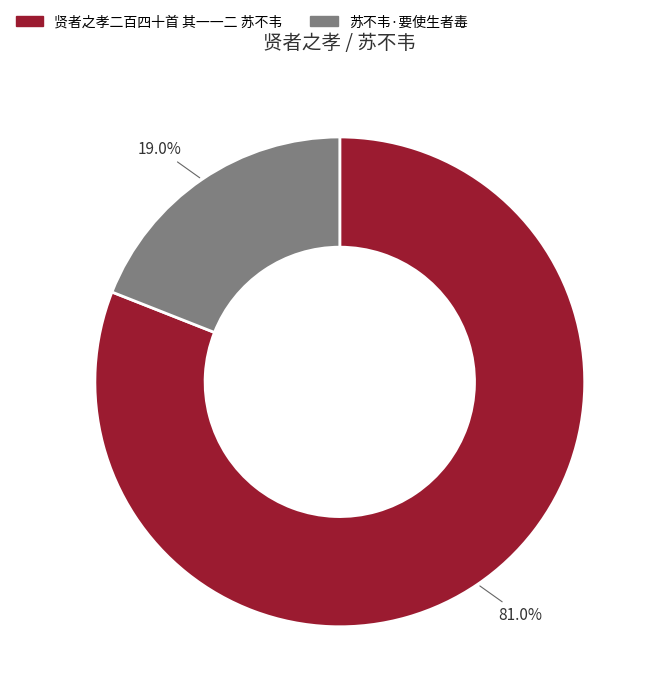

How many segments does this pie chart have?

2